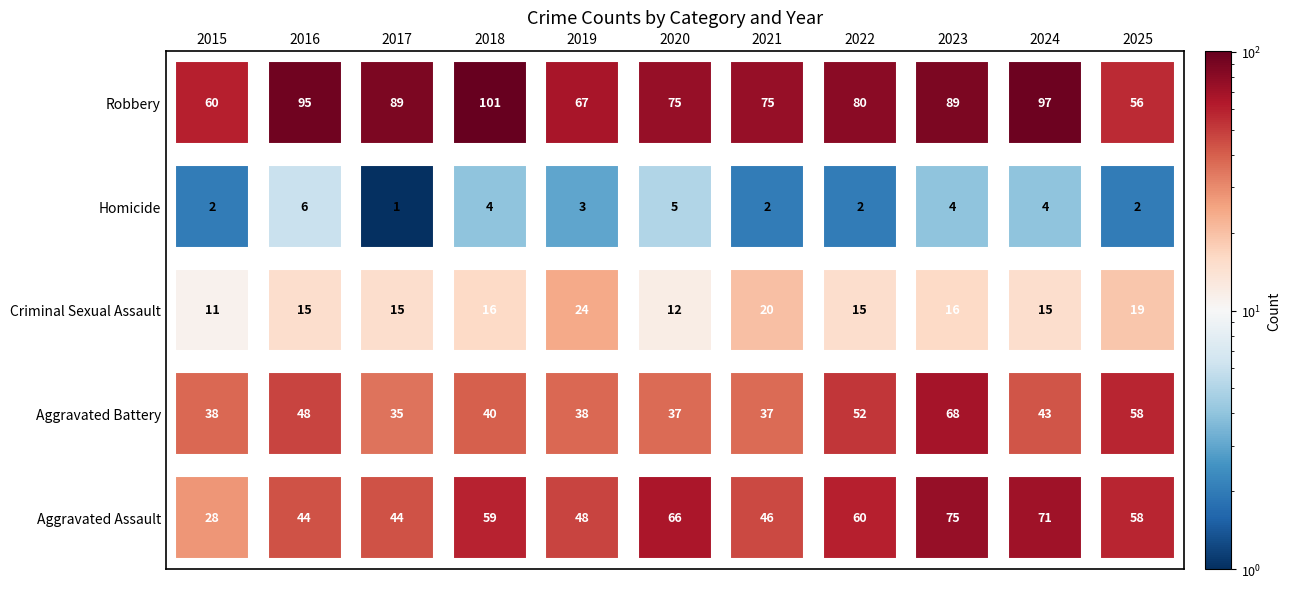

Between 2016 and 2018, which series saw the biggest shift?

Aggravated Assault